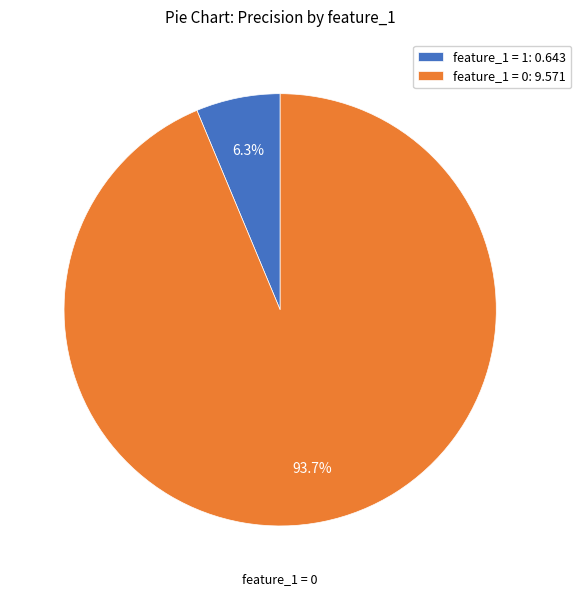

Approximately how many times larger is the value at feature_1 = 0: 9.571 compared to feature_1 = 1: 0.643?

14.9